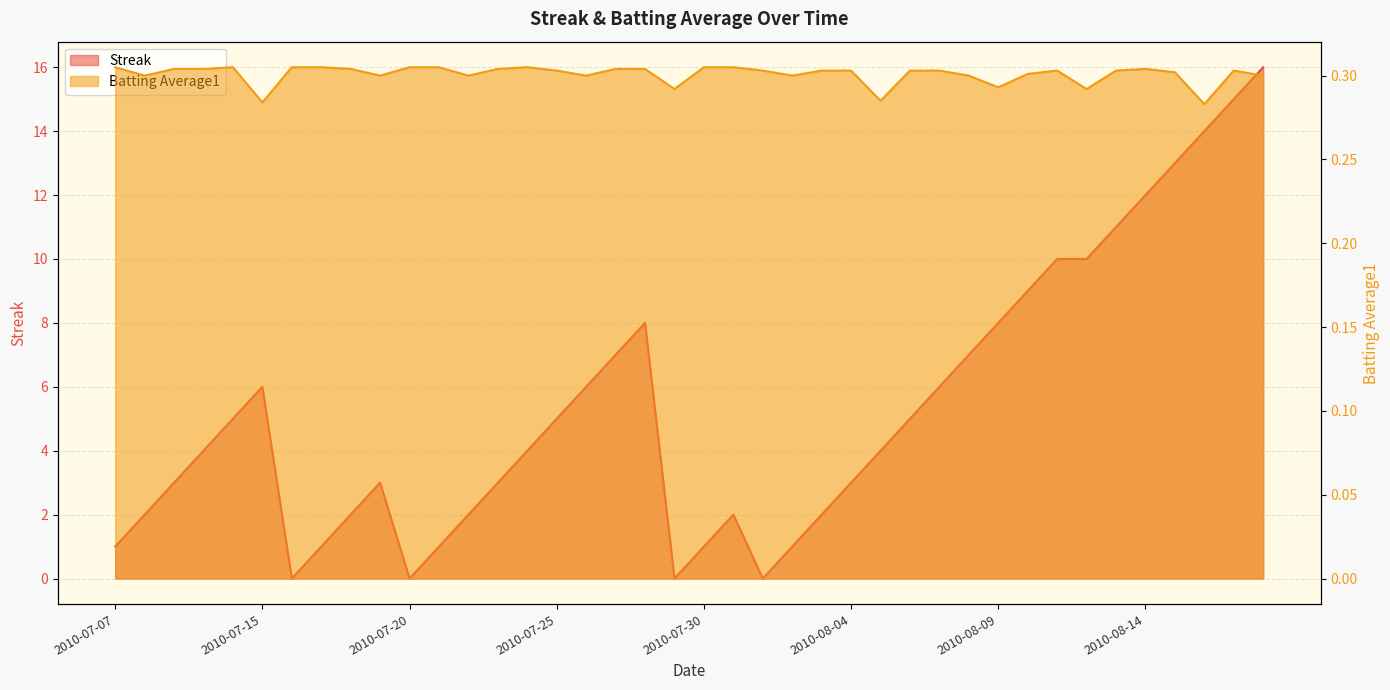

At how many categories does at least one series exceed 2?

26